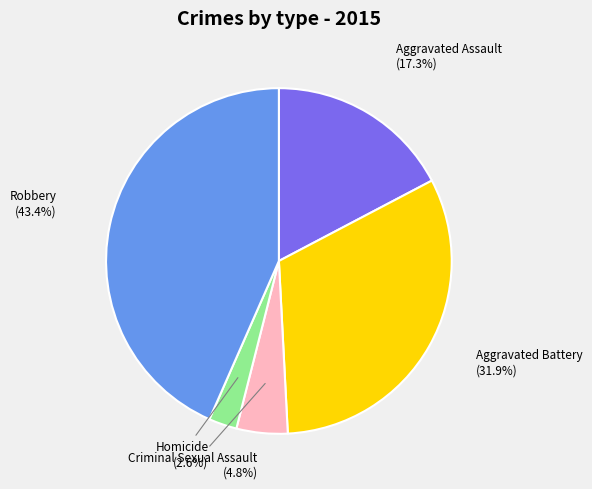

To the nearest percent, what portion does Robbery represent?

43%